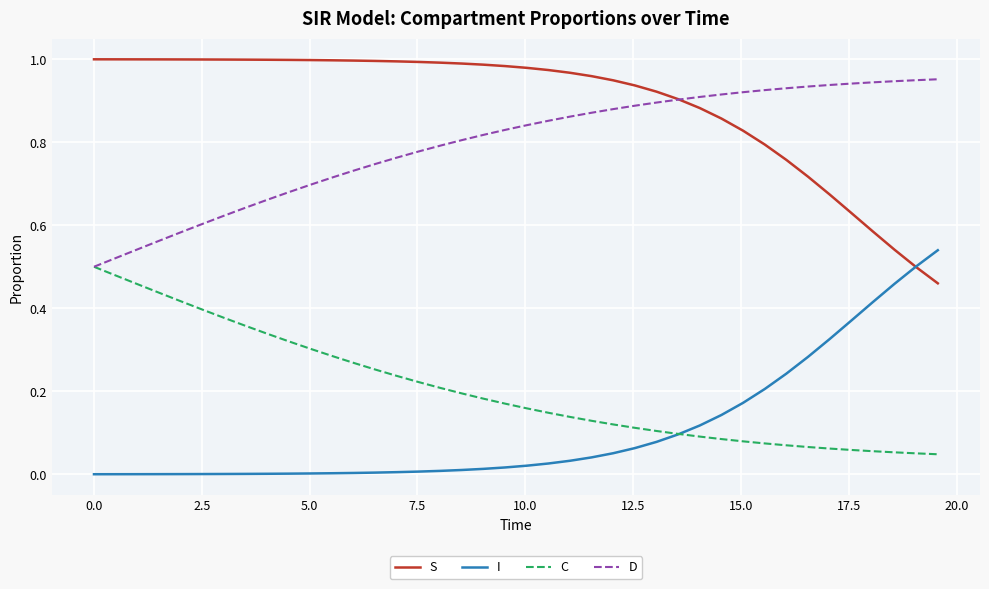

How many lines are shown in the chart?

4